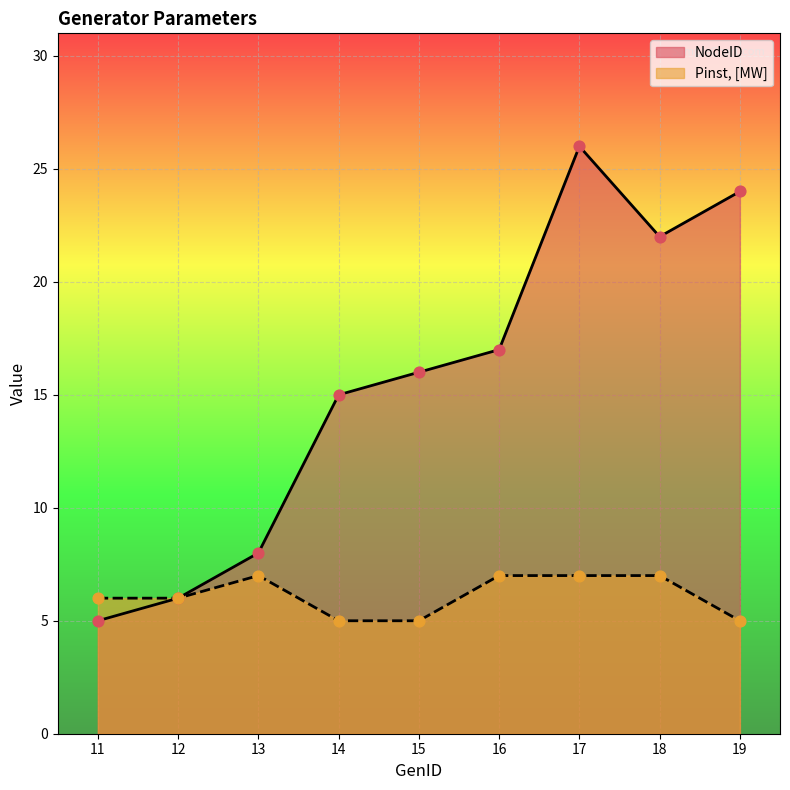

What is the total value across all series at 13?

15